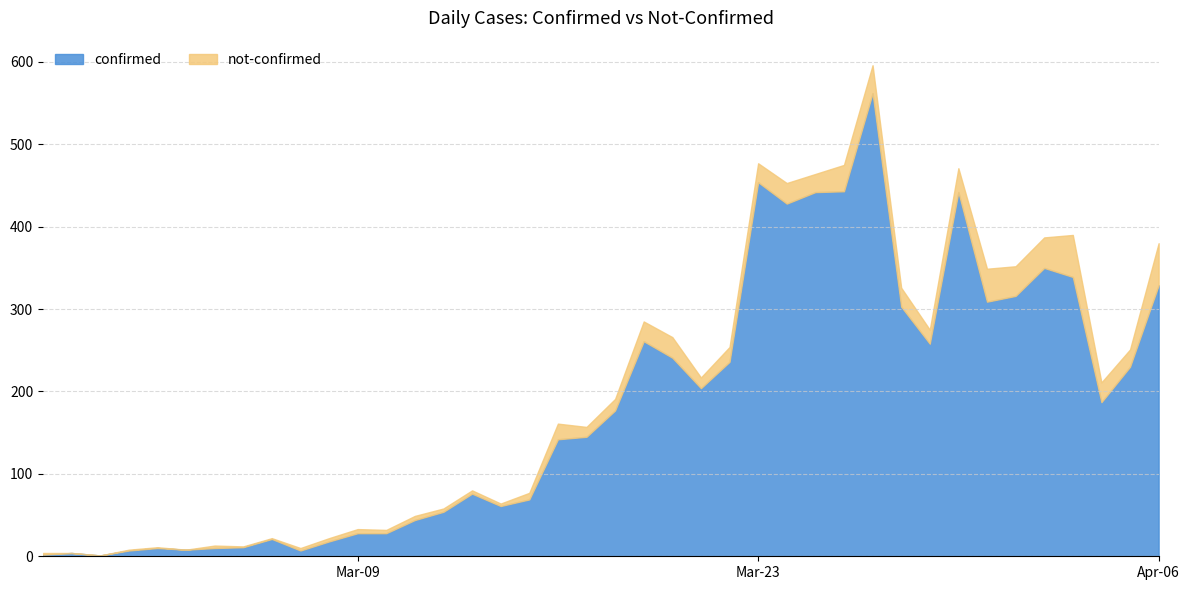

How many values are below 177?

20